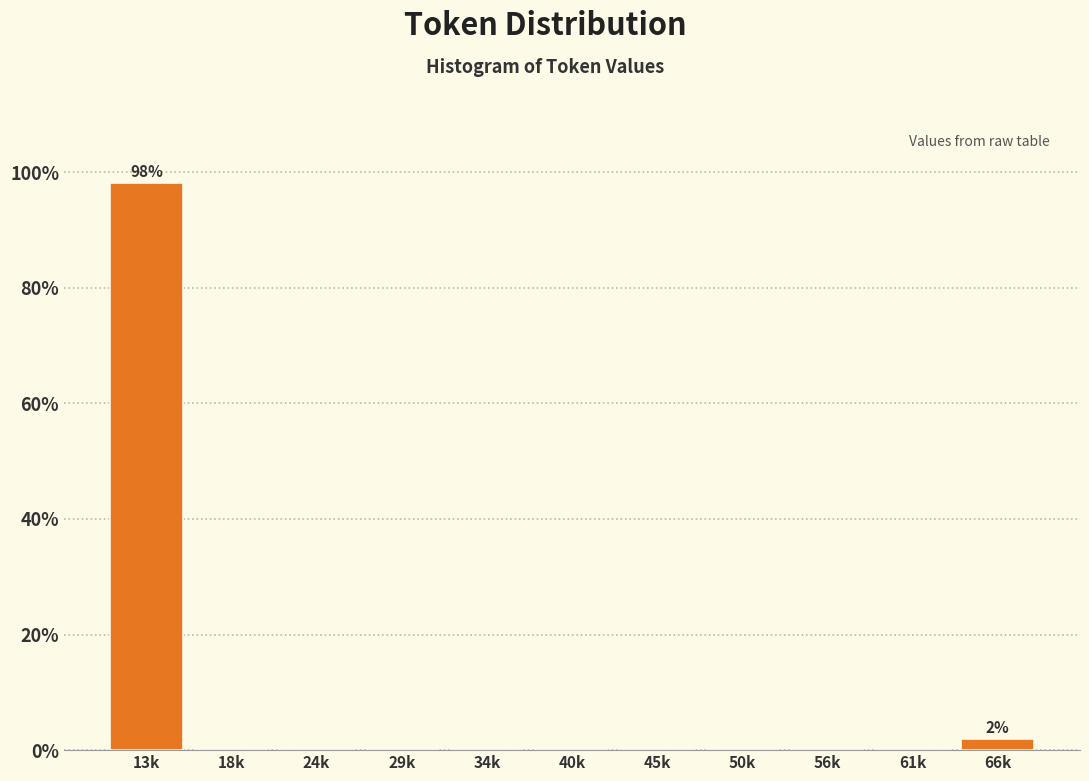

Reading left to right, list all the values displayed in this chart.

13k=98.1	18k=0.0	24k=0.0	29k=0.0	34k=0.0	40k=0.0	45k=0.0	50k=0.0	56k=0.0	61k=0.0	66k=1.9